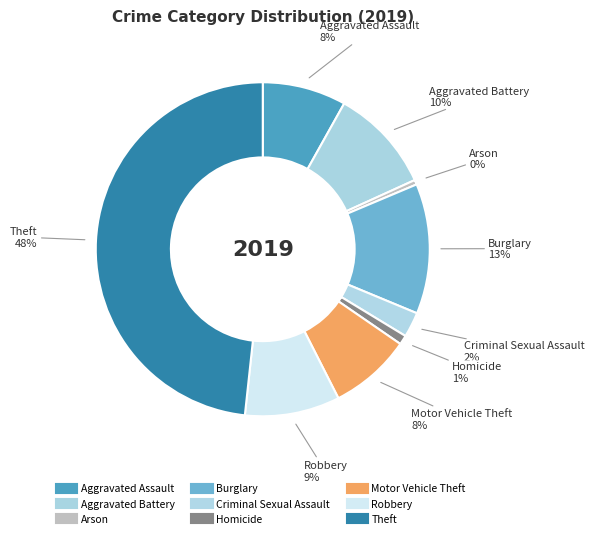

To the nearest percent, what is the difference between the largest and smallest slice percentages?

48%